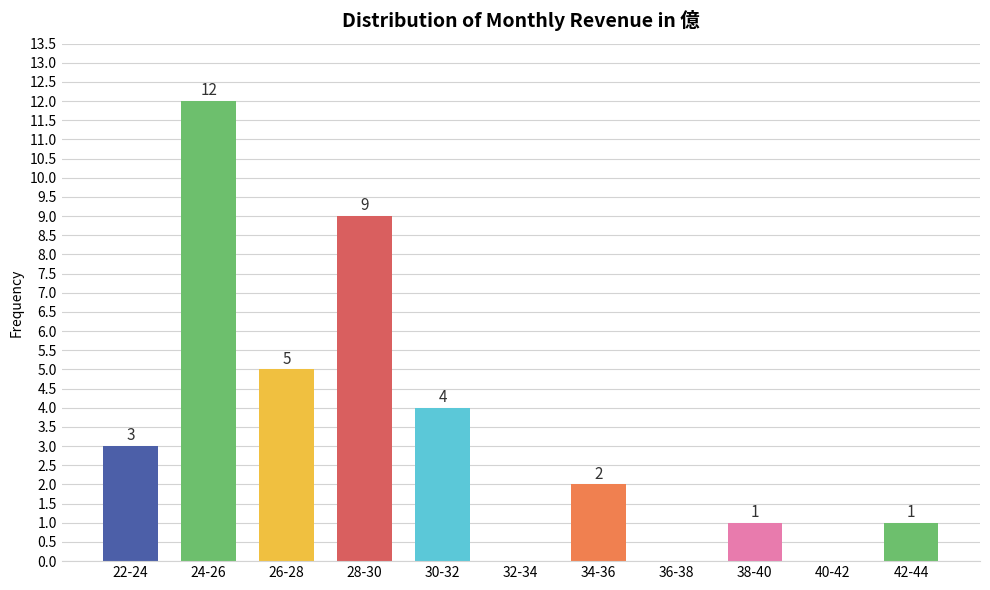

Reading right to left, list all the values displayed in this chart.

42-44=1	40-42=0	38-40=1	36-38=0	34-36=2	32-34=0	30-32=4	28-30=9	26-28=5	24-26=12	22-24=3